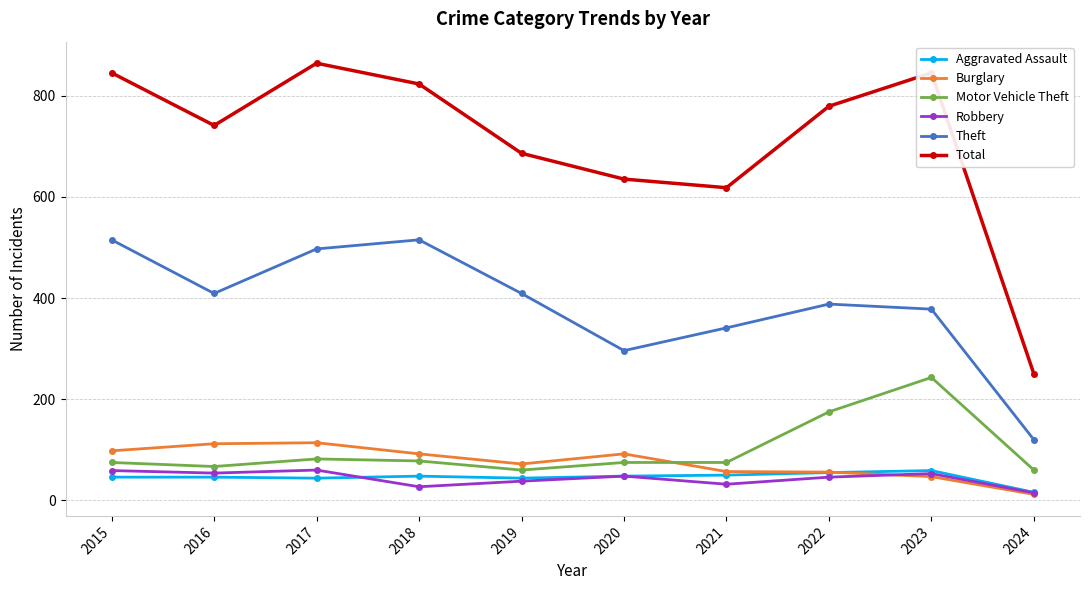

True or false: Motor Vehicle Theft has more than 0 interior local peaks.

True